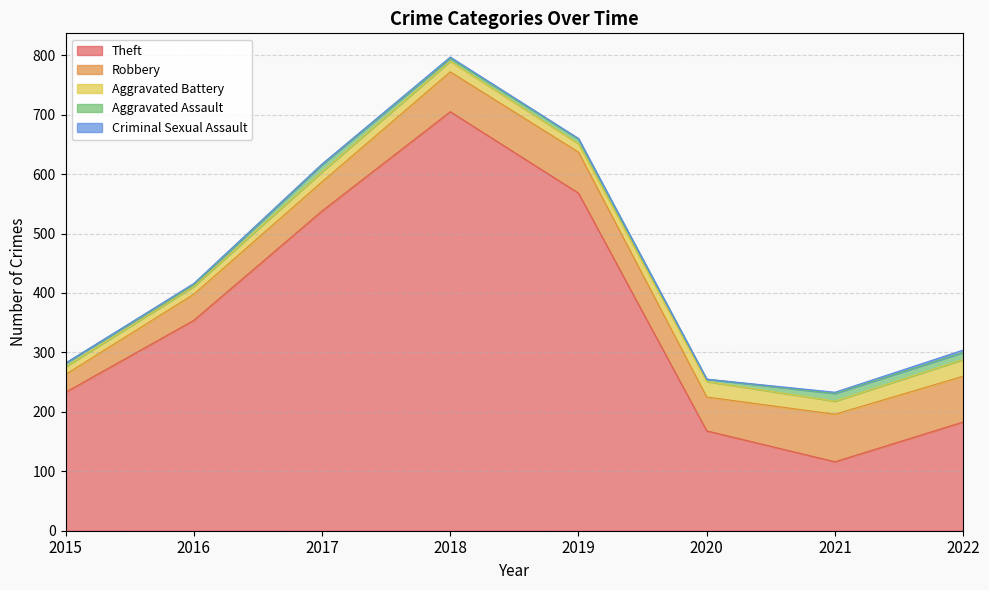

How many lines are shown in the chart?

5